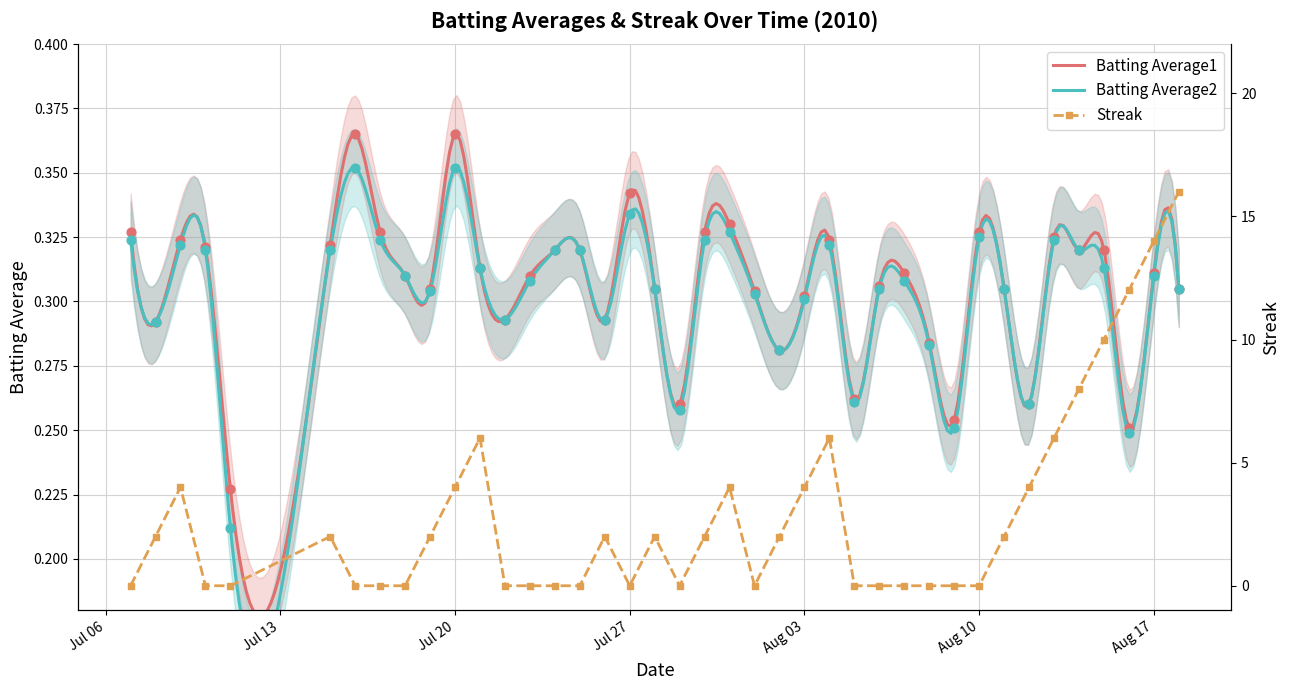

Which series has the largest Y range (max minus min)?

Streak